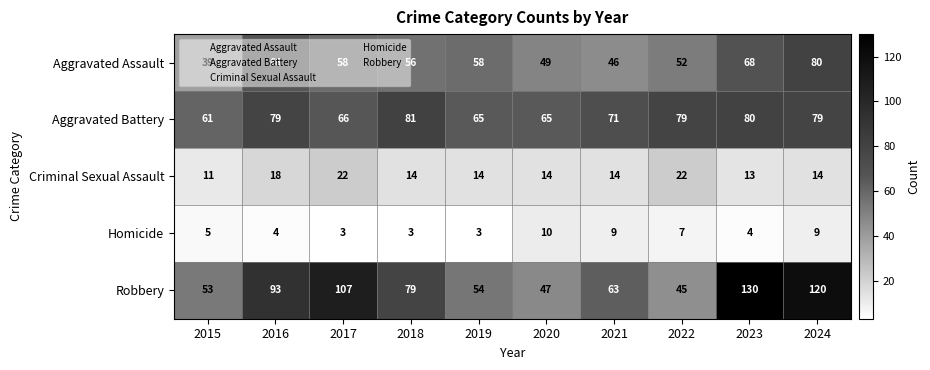

At how many categories does at least one series exceed 46?

10